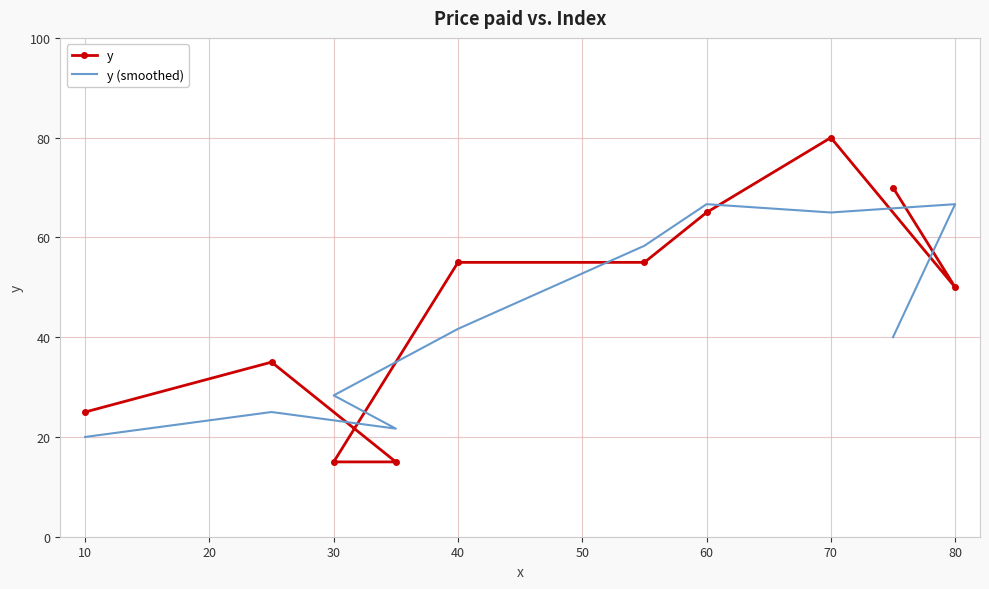

Rank the series at 70 from highest to lowest value.

y, y (smoothed)